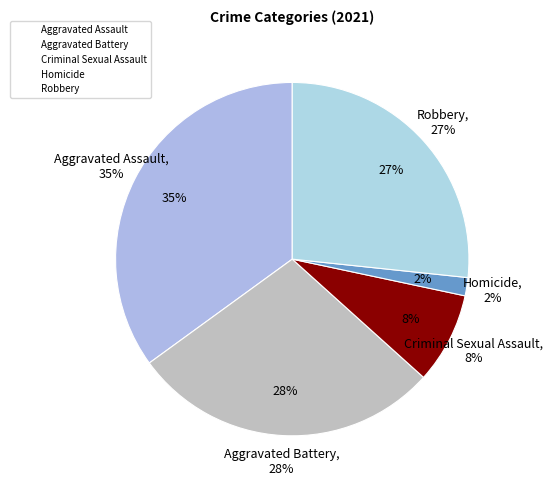

Count the number of slices in the pie.

5